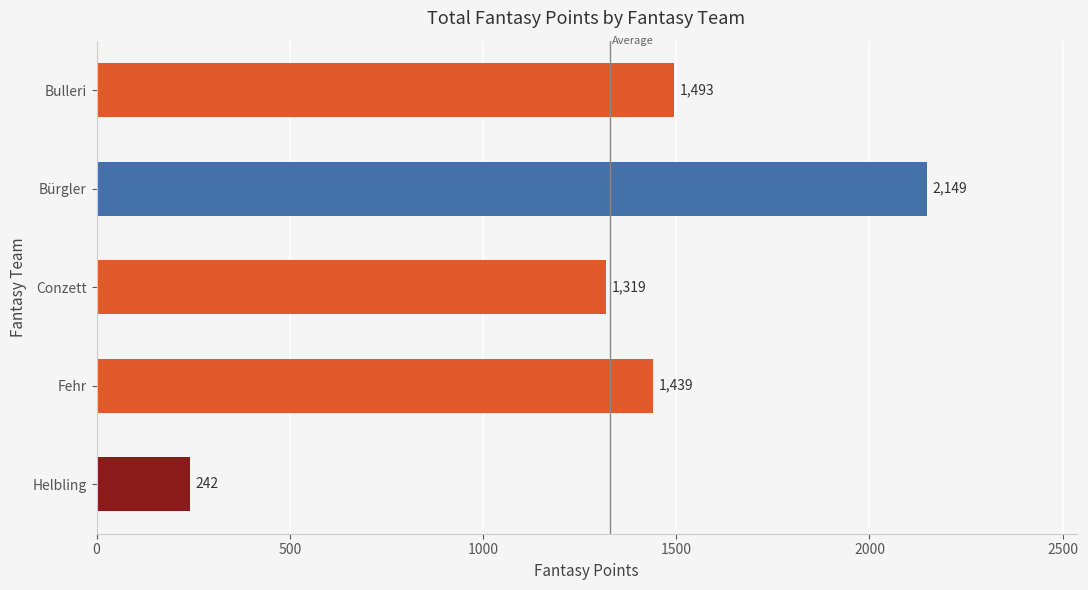

Which category has the highest value across all series?

Bürgler